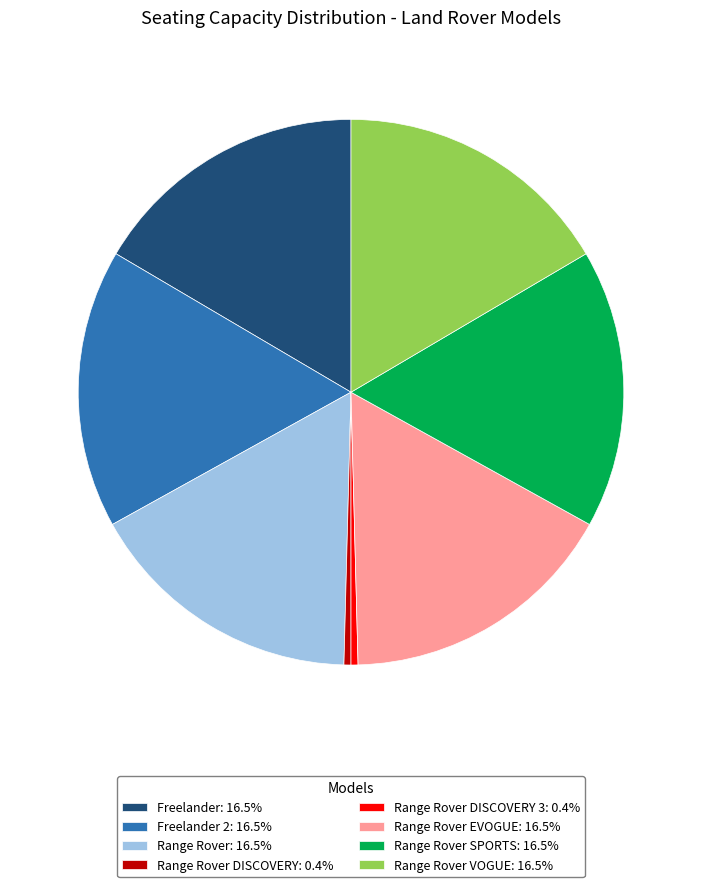

Is the sum of Range Rover DISCOVERY: 0.4% and Freelander: 16.5% greater than half?

No